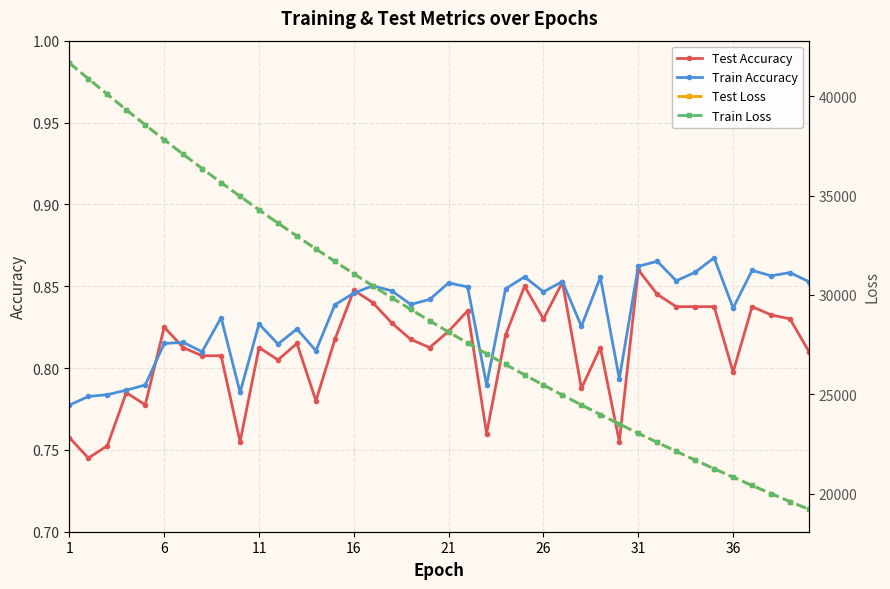

Which category has the highest value in the Test Accuracy series?

31